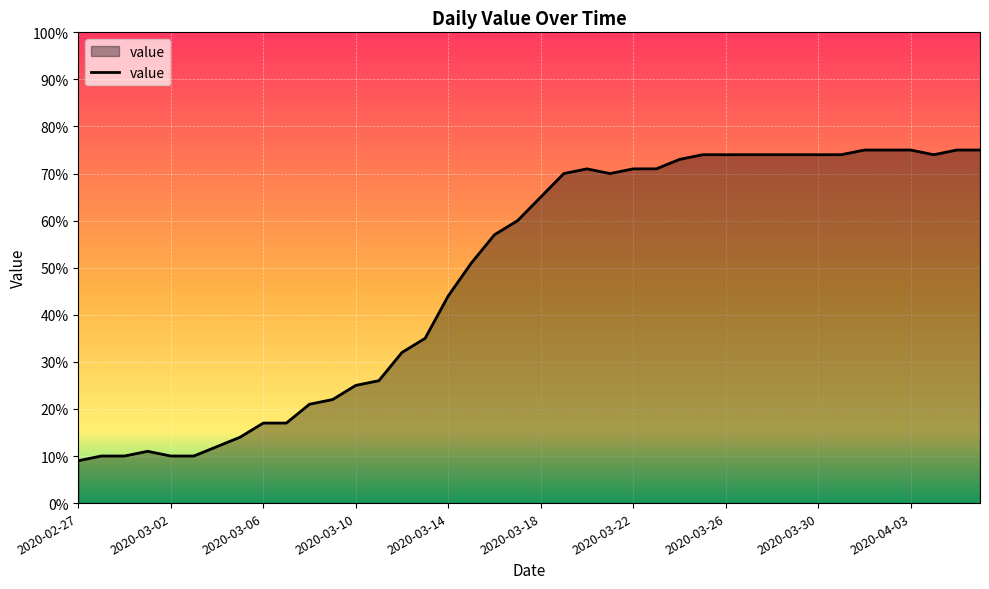

Does the chart display data point markers on the line(s)?

No